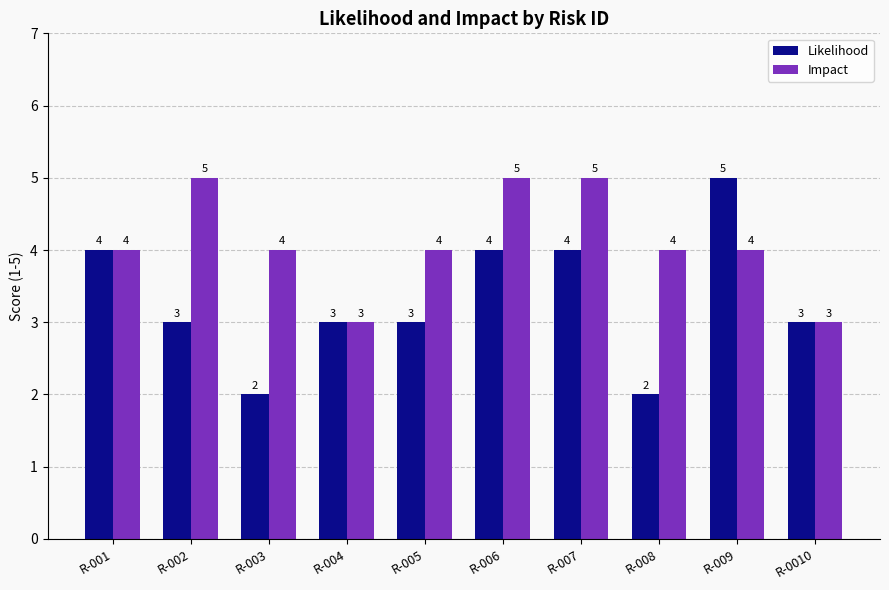

What is the greatest value displayed?

5